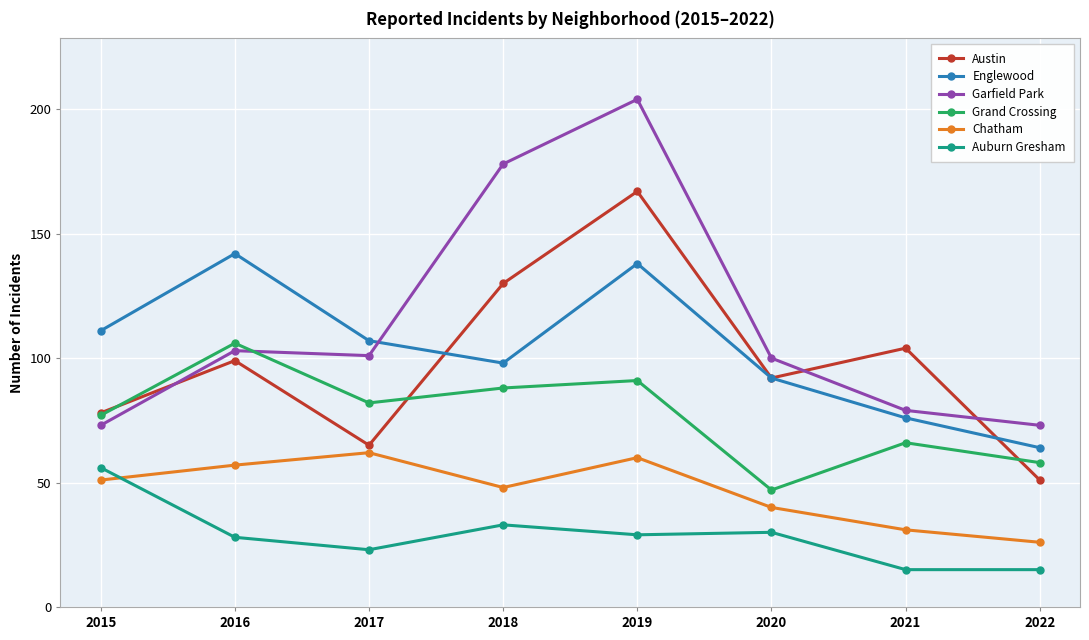

Reading right to left, list all the values displayed in this chart.

Austin: 2022=51	2021=104	2020=92	2019=167	2018=130	2017=65	2016=99	2015=78
Englewood: 2022=64	2021=76	2020=92	2019=138	2018=98	2017=107	2016=142	2015=111
Garfield Park: 2022=73	2021=79	2020=100	2019=204	2018=178	2017=101	2016=103	2015=73
Grand Crossing: 2022=58	2021=66	2020=47	2019=91	2018=88	2017=82	2016=106	2015=77
Chatham: 2022=26	2021=31	2020=40	2019=60	2018=48	2017=62	2016=57	2015=51
Auburn Gresham: 2022=15	2021=15	2020=30	2019=29	2018=33	2017=23	2016=28	2015=56